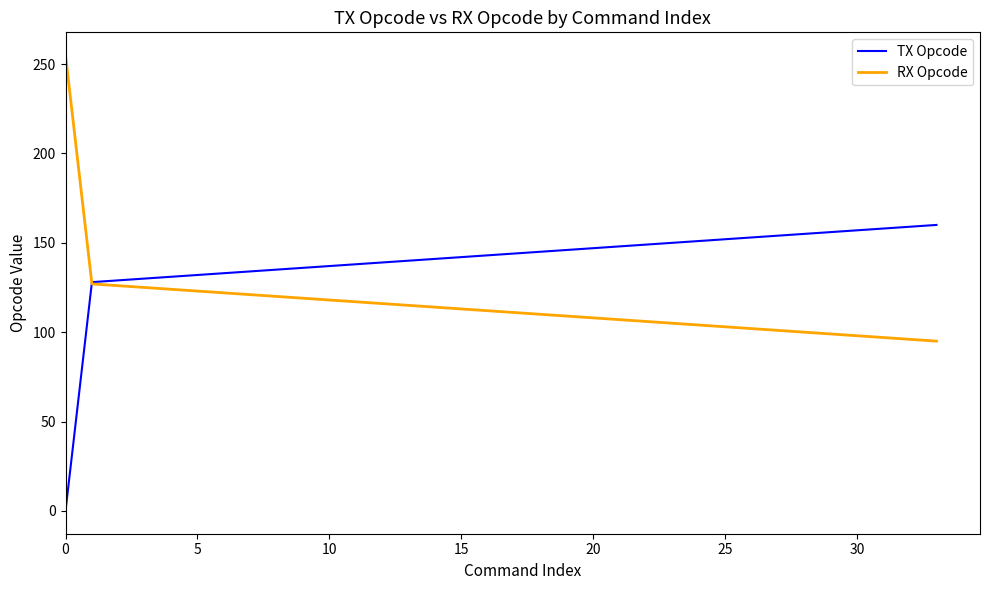

Which series has the largest total across all categories?

TX Opcode